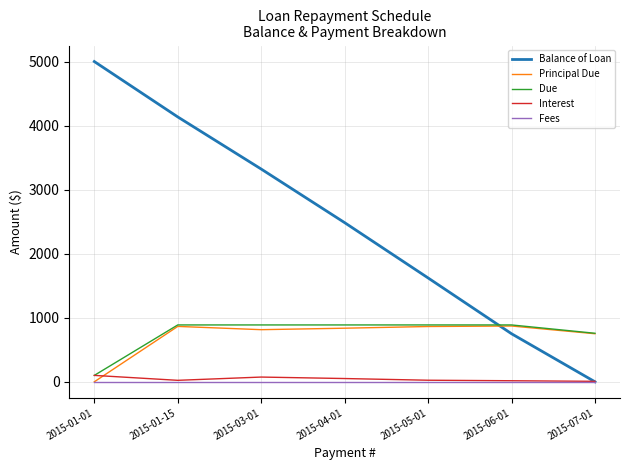

List the labels in order of Balance of Loan value, smallest first.

2015-07-01, 2015-06-01, 2015-05-01, 2015-04-01, 2015-03-01, 2015-01-15, 2015-01-01